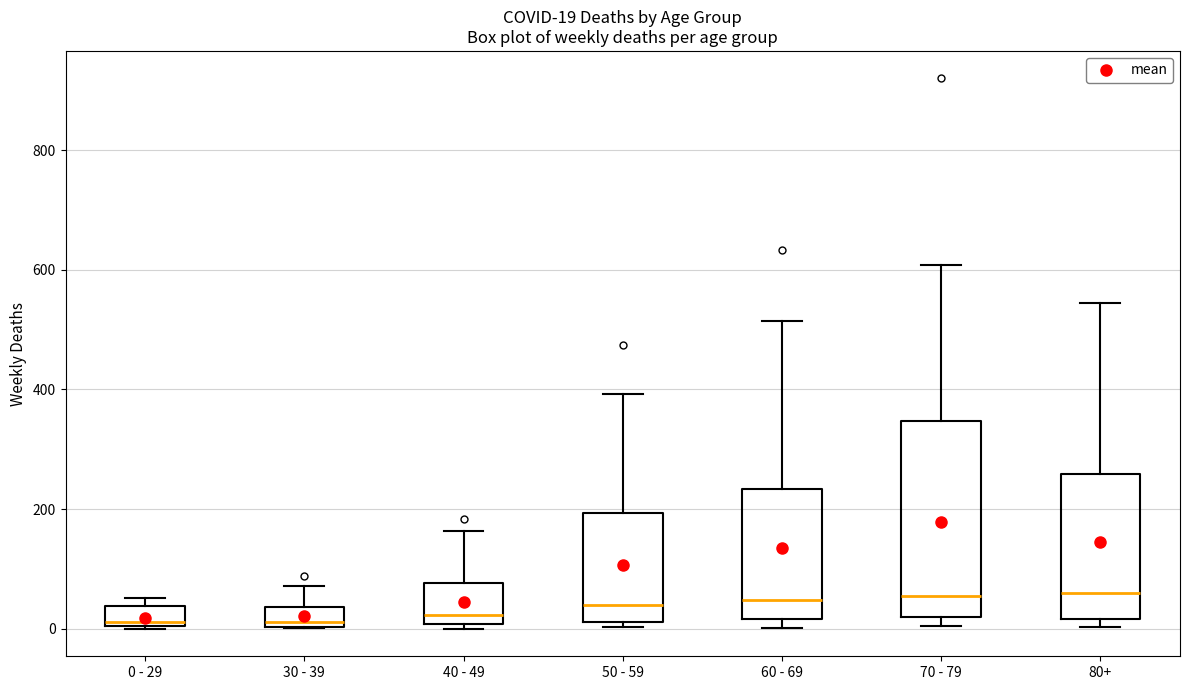

Comparing the boxes themselves (not the whiskers), which one is the tallest?

70 - 79